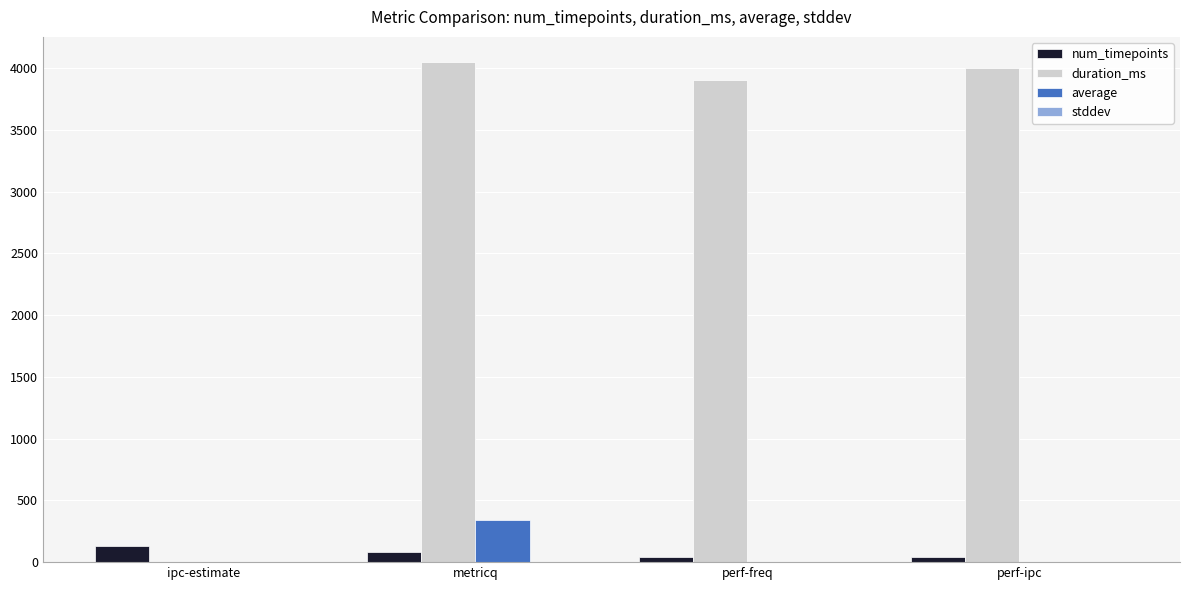

Which series changed the most between ipc-estimate and perf-freq?

duration_ms